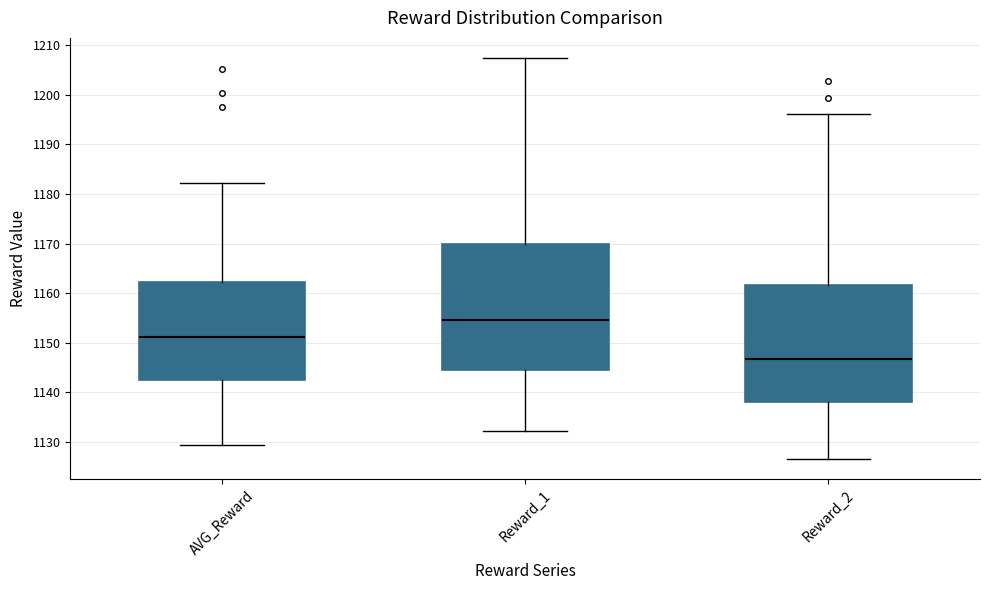

Reading left to right, transcribe this box plot: for each box, give where its median line is, the range the box spans, and where its two whiskers end, as read against the y-axis. The values are not printed on the chart, so give them approximately, as read against the axis.

AVG_Reward: median 1151, box 1142 to 1162, whiskers 1129 to 1182
Reward_1: median 1155, box 1145 to 1170, whiskers 1132 to 1207
Reward_2: median 1147, box 1138 to 1162, whiskers 1127 to 1196